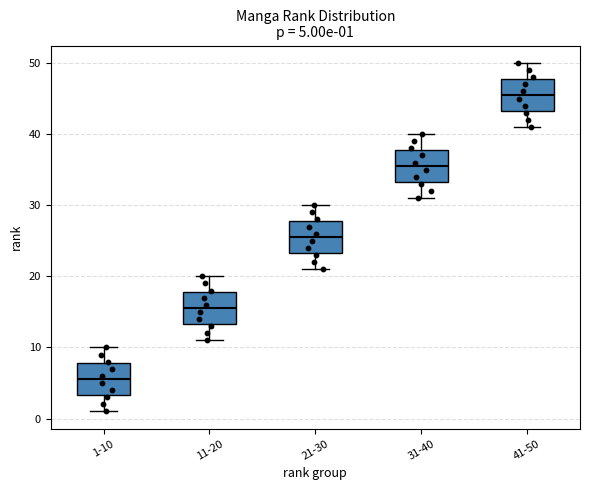

Which box has the highest median line?

41-50